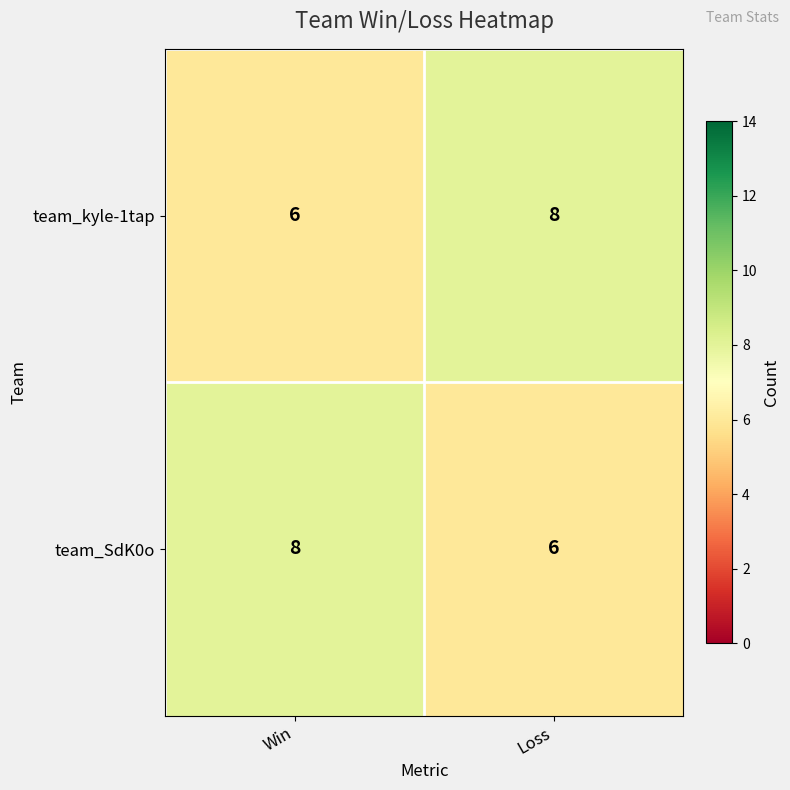

What is the sum of the team_kyle-1tap values at Loss and Win?

14